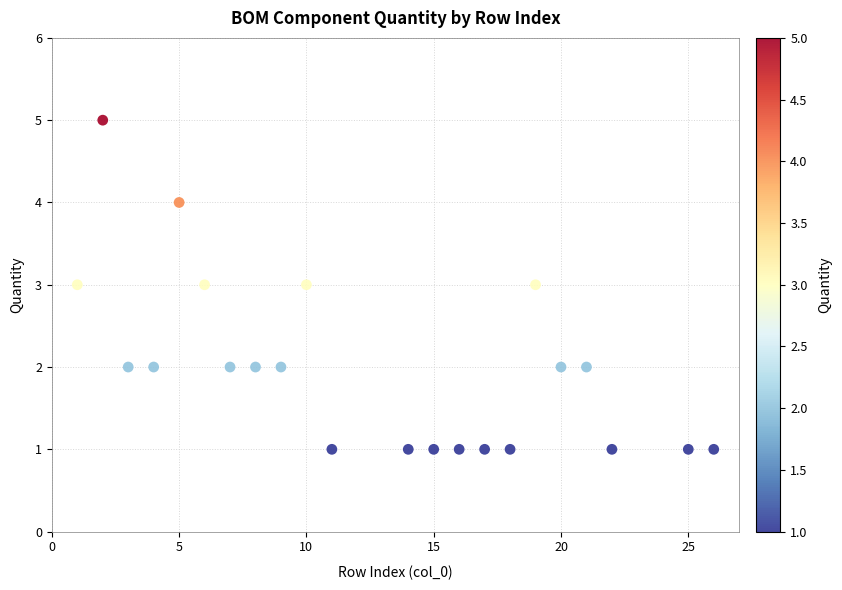

What is the range of X values (max minus min)?

25